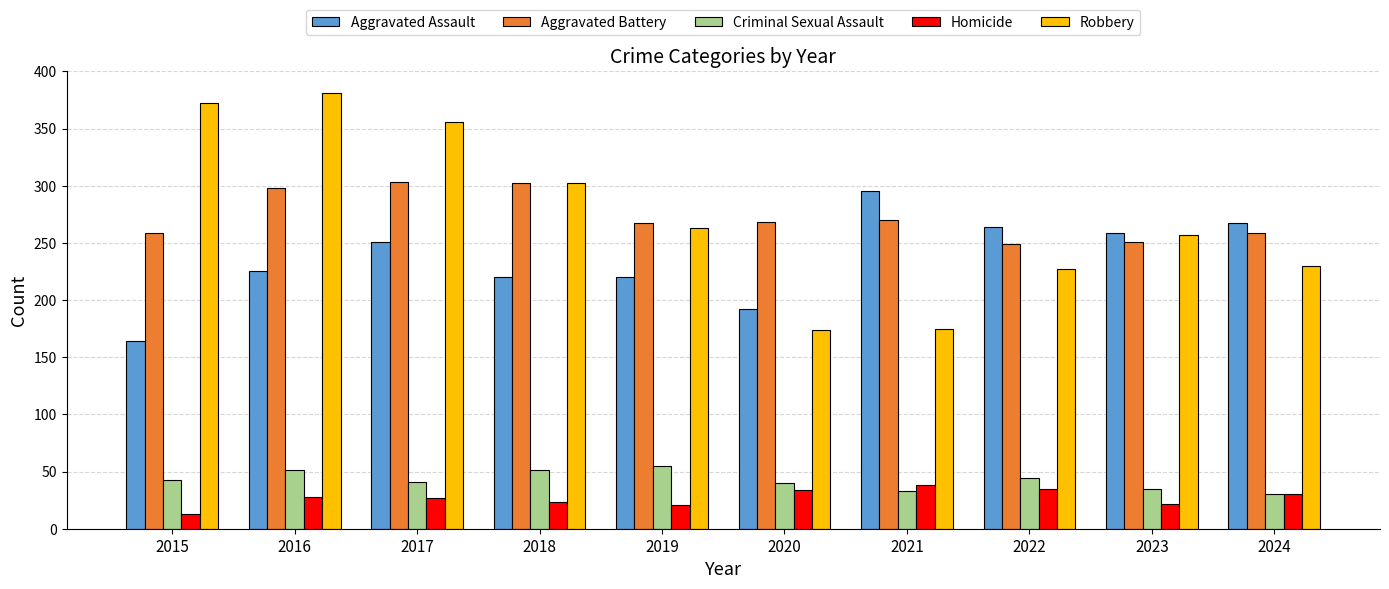

What is the smallest value displayed?

13